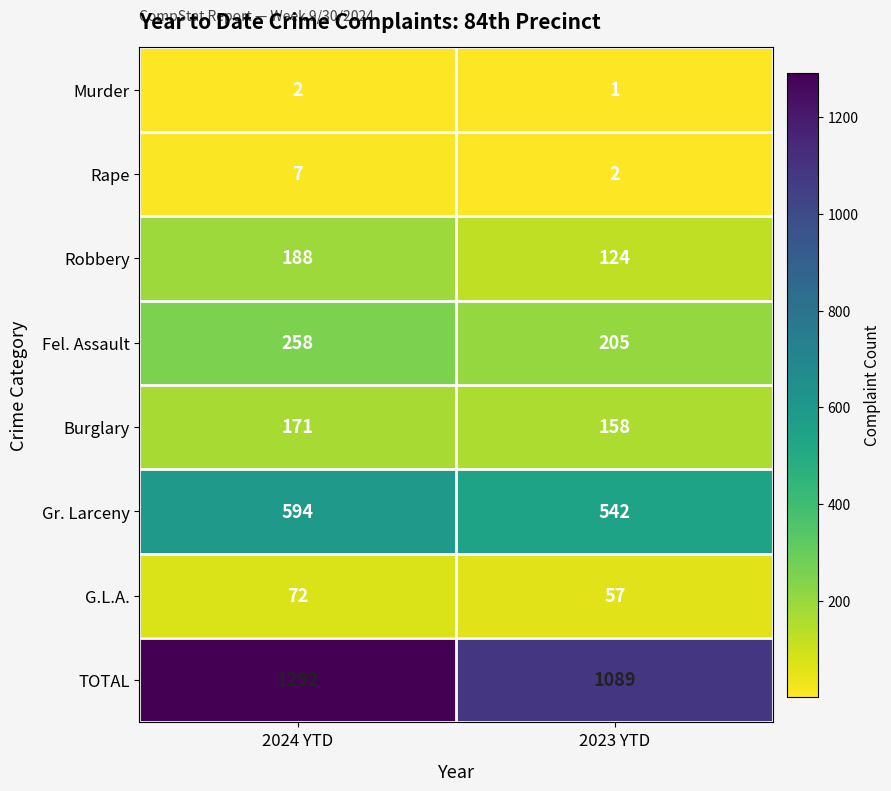

Where is Fel. Assault nearest to the value 231?

2023 YTD